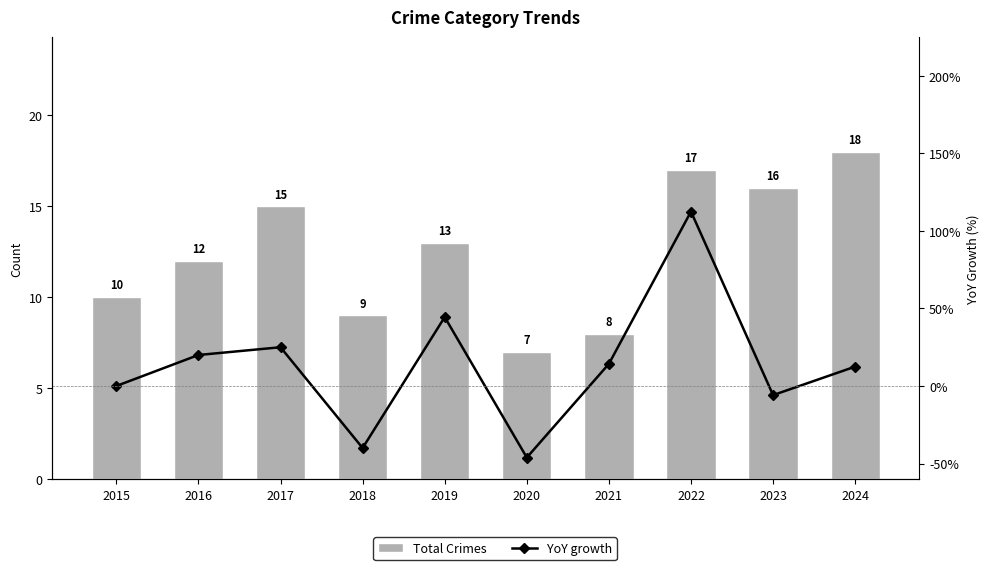

The Total Crimes series shows 4.8 at 2022. True or false?

False